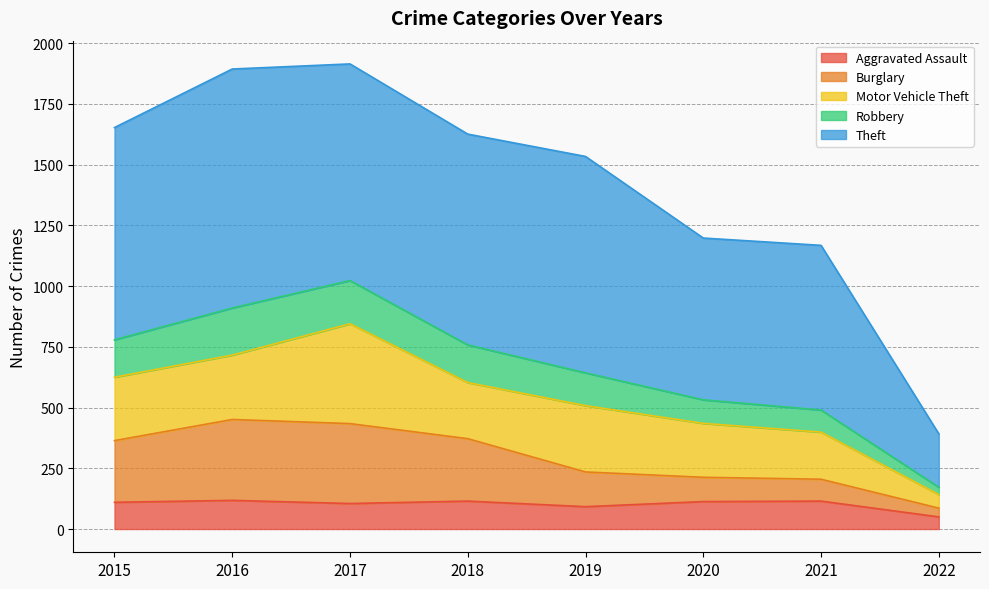

Which category has the highest value across all series?

2017